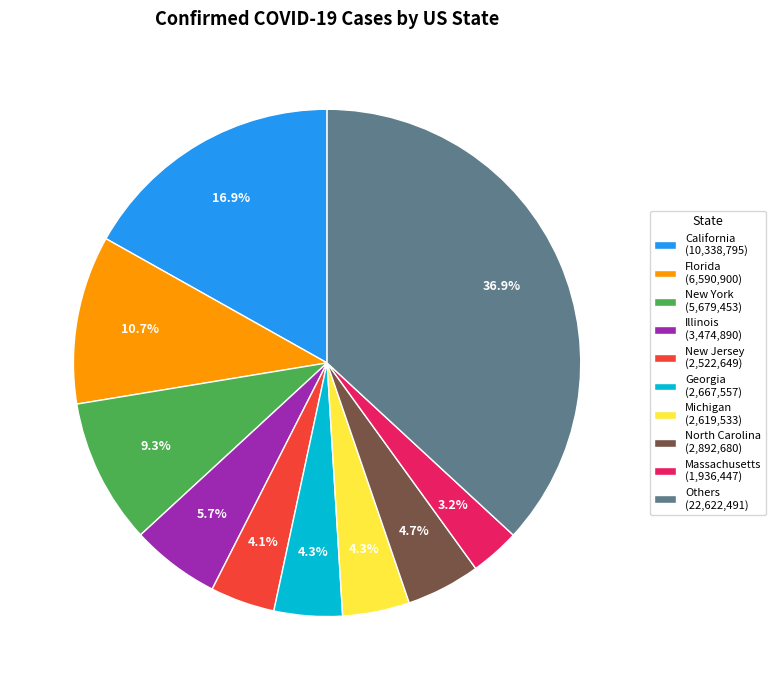

Does Others (22,622,491) account for over 50% of the chart?

No